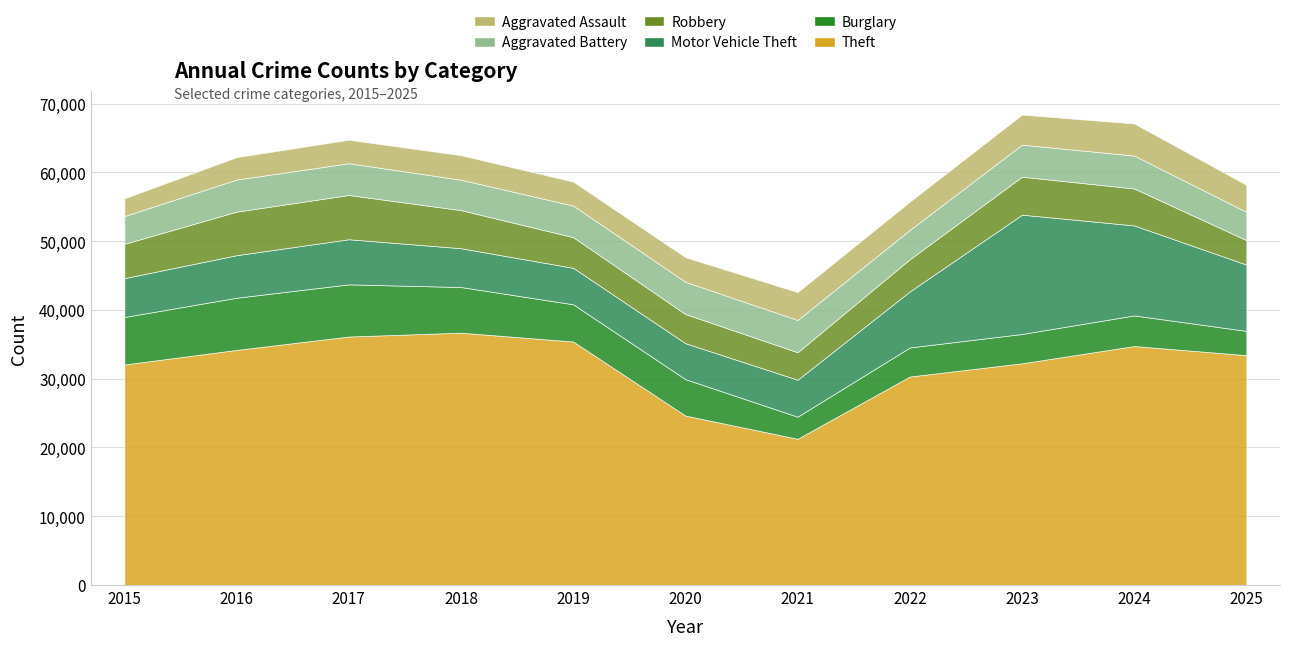

True or false: Motor Vehicle Theft and Aggravated Battery intersect in this chart.

False